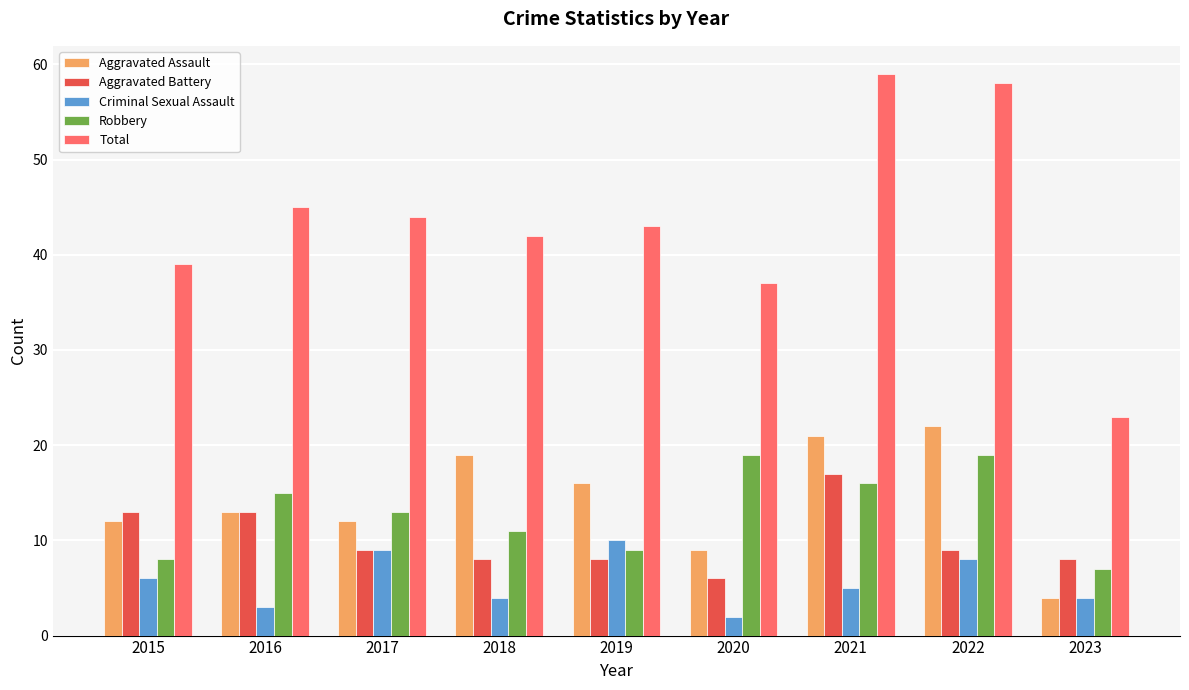

What is the greatest value displayed?

59